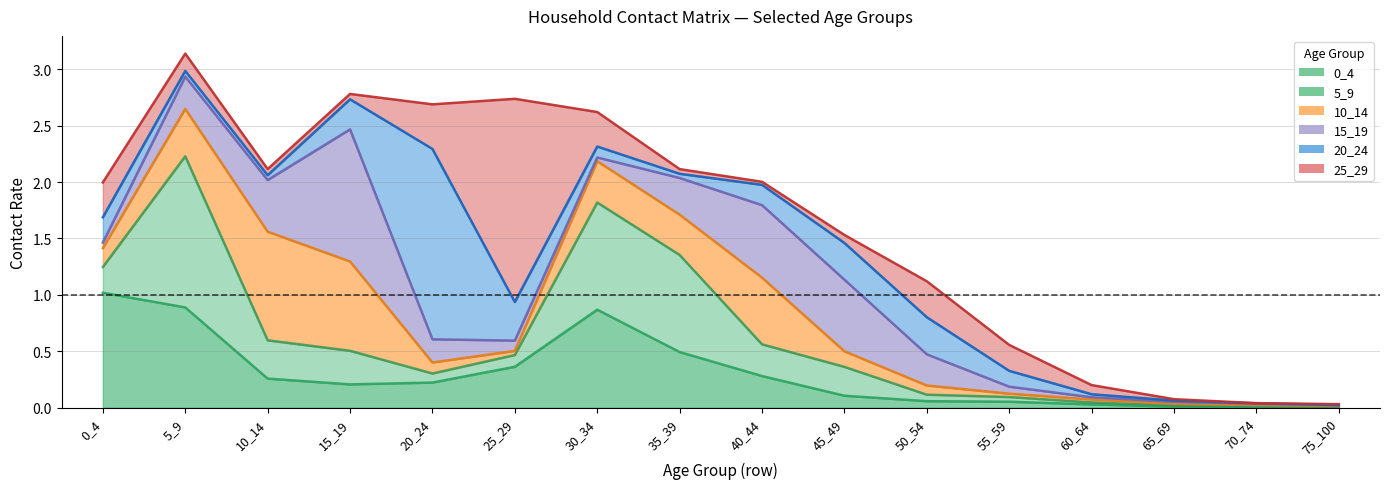

In 0_4, how many points are higher than both neighbors (excluding endpoints)?

1